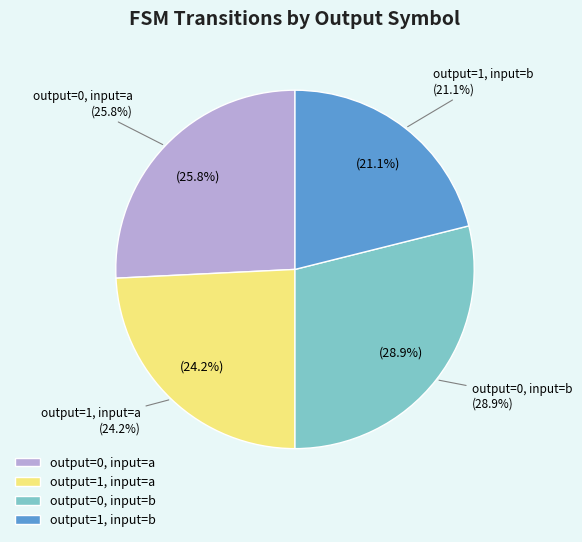

Which slice is the largest?

output=0, input=b